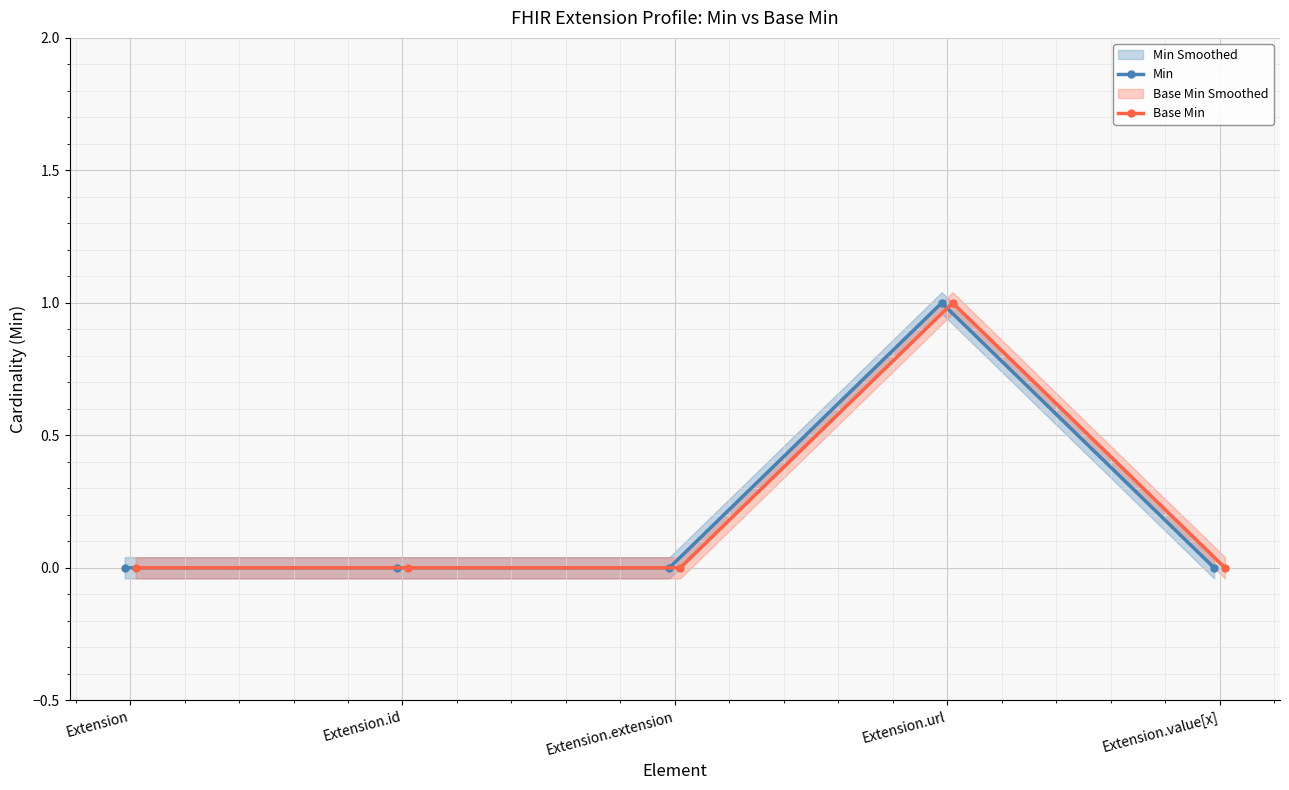

What is the difference between the maximum and minimum values in the Min series?

1